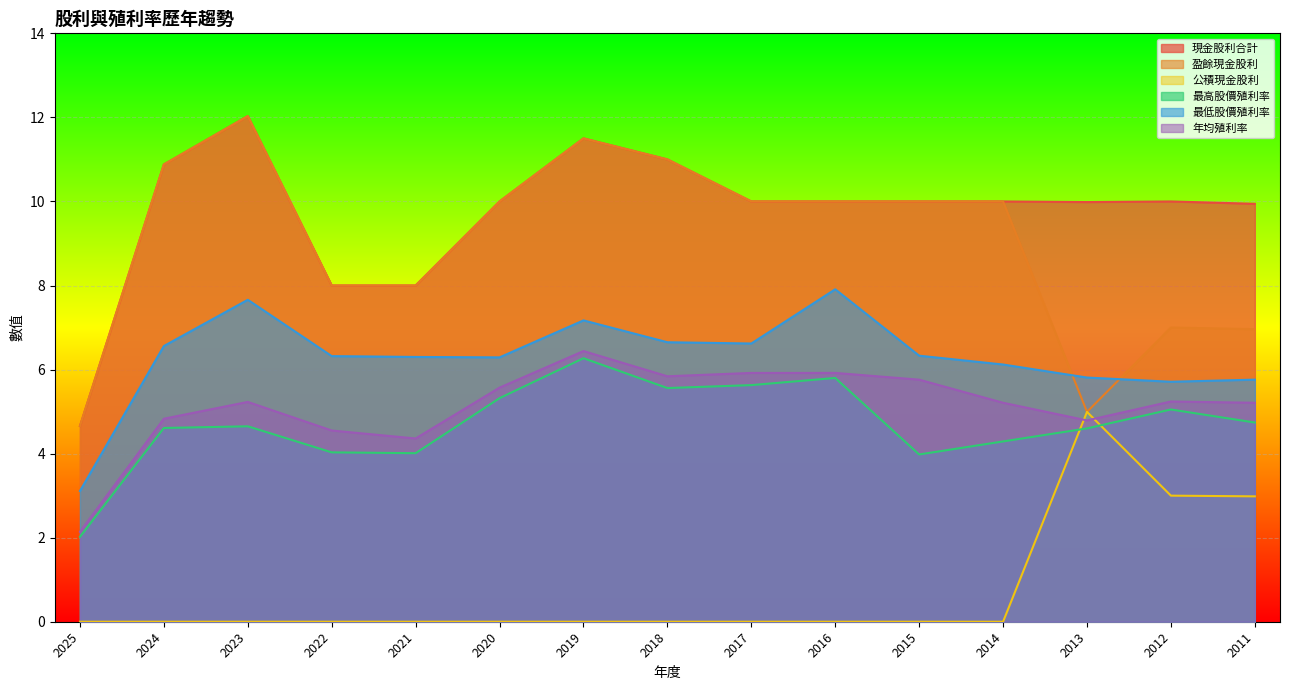

Read the 最高股價殖利率 value at 2021.

4.0